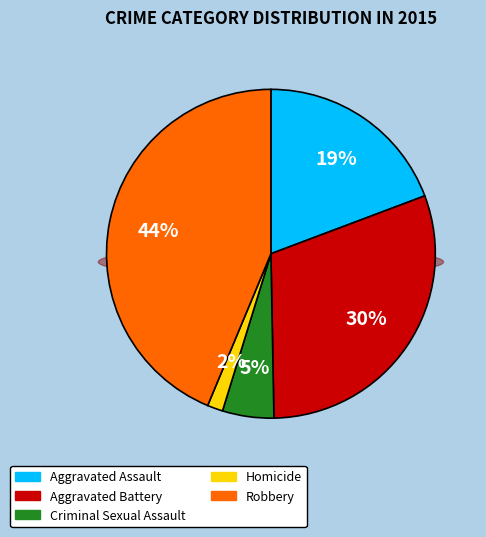

Is it true that Homicide is 2% of the pie?

True